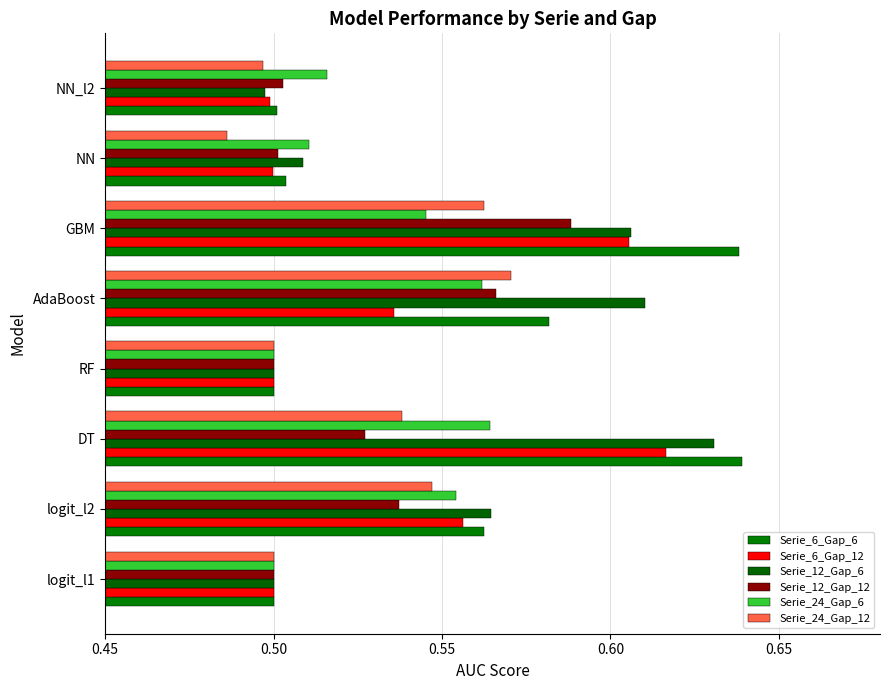

How many distinct data groups are displayed?

6